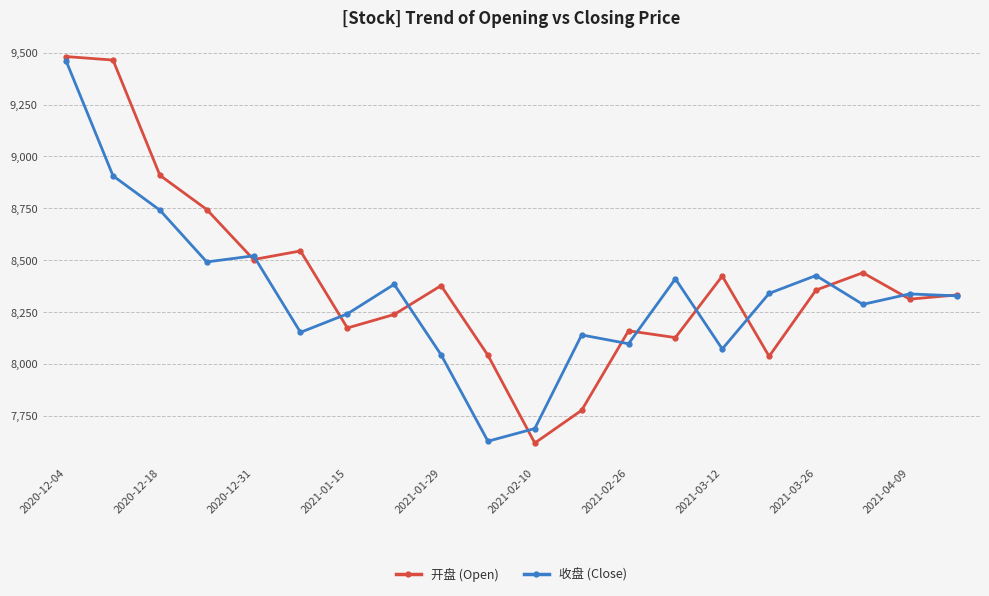

What is the minimum value for 开盘 (Open)?

7618.1